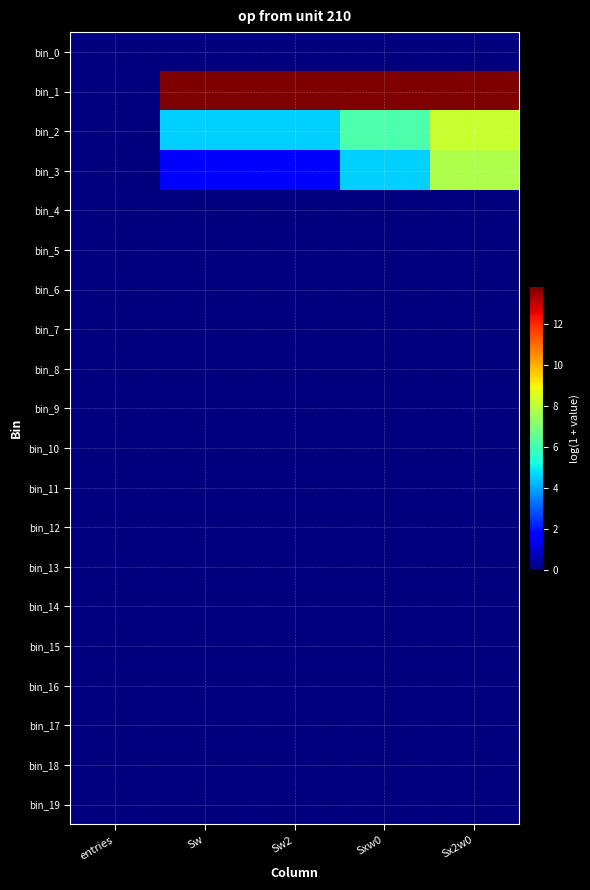

Reading left to right, extract all data points from this chart.

bin_0: entries=0.0	Sw=0.0	Sw2=0.0	Sxw0=0.0	Sx2w0=0.0
bin_1: entries=0.0	Sw=13.8	Sw2=13.8	Sxw0=13.8	Sx2w0=13.8
bin_2: entries=0.0	Sw=4.6	Sw2=4.6	Sxw0=6.1	Sx2w0=8.2
bin_3: entries=0.0	Sw=1.6	Sw2=1.6	Sxw0=4.6	Sx2w0=7.7
bin_4: entries=0.0	Sw=0.0	Sw2=0.0	Sxw0=0.0	Sx2w0=0.0
bin_5: entries=0.0	Sw=0.0	Sw2=0.0	Sxw0=0.0	Sx2w0=0.0
bin_6: entries=0.0	Sw=0.0	Sw2=0.0	Sxw0=0.0	Sx2w0=0.0
bin_7: entries=0.0	Sw=0.0	Sw2=0.0	Sxw0=0.0	Sx2w0=0.0
bin_8: entries=0.0	Sw=0.0	Sw2=0.0	Sxw0=0.0	Sx2w0=0.0
bin_9: entries=0.0	Sw=0.0	Sw2=0.0	Sxw0=0.0	Sx2w0=0.0
bin_10: entries=0.0	Sw=0.0	Sw2=0.0	Sxw0=0.0	Sx2w0=0.0
bin_11: entries=0.0	Sw=0.0	Sw2=0.0	Sxw0=0.0	Sx2w0=0.0
bin_12: entries=0.0	Sw=0.0	Sw2=0.0	Sxw0=0.0	Sx2w0=0.0
bin_13: entries=0.0	Sw=0.0	Sw2=0.0	Sxw0=0.0	Sx2w0=0.0
bin_14: entries=0.0	Sw=0.0	Sw2=0.0	Sxw0=0.0	Sx2w0=0.0
bin_15: entries=0.0	Sw=0.0	Sw2=0.0	Sxw0=0.0	Sx2w0=0.0
bin_16: entries=0.0	Sw=0.0	Sw2=0.0	Sxw0=0.0	Sx2w0=0.0
bin_17: entries=0.0	Sw=0.0	Sw2=0.0	Sxw0=0.0	Sx2w0=0.0
bin_18: entries=0.0	Sw=0.0	Sw2=0.0	Sxw0=0.0	Sx2w0=0.0
bin_19: entries=0.0	Sw=0.0	Sw2=0.0	Sxw0=0.0	Sx2w0=0.0